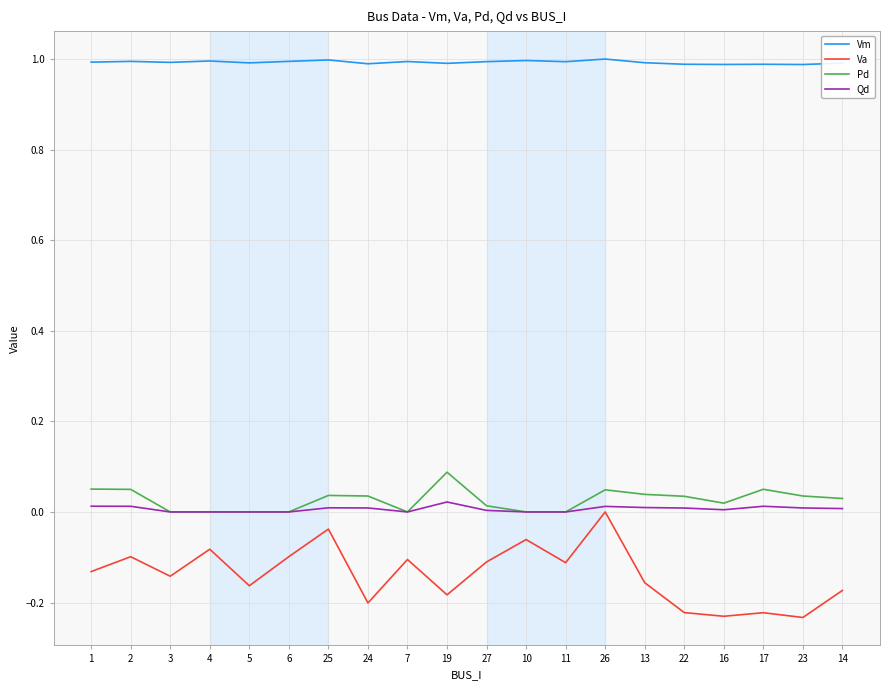

True or false: Vm has a value of 1.5 at 4.

False